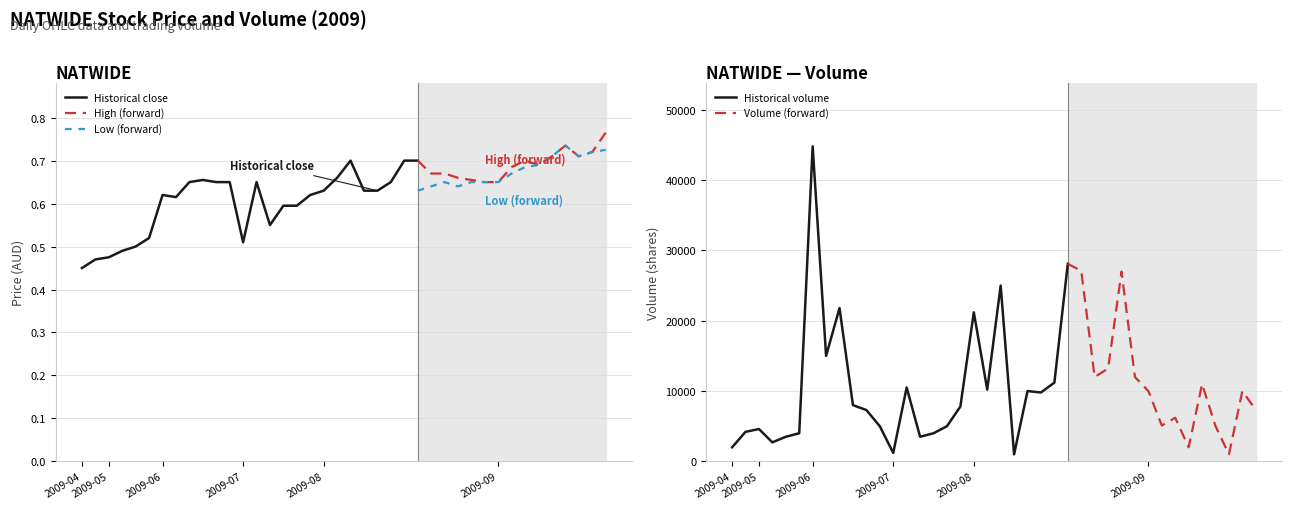

Which series changed the most between 2009-09-07 and 2009-09-10?

vol